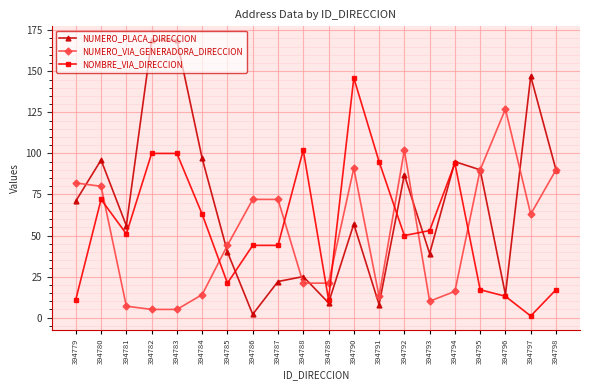

What is the value of the NOMBRE_VIA_DIRECCION point at the 10th from the left?

102